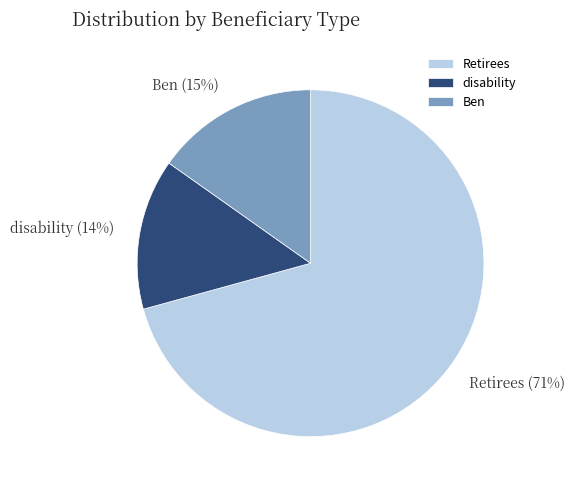

To the nearest percent, what is the average slice percentage?

33%